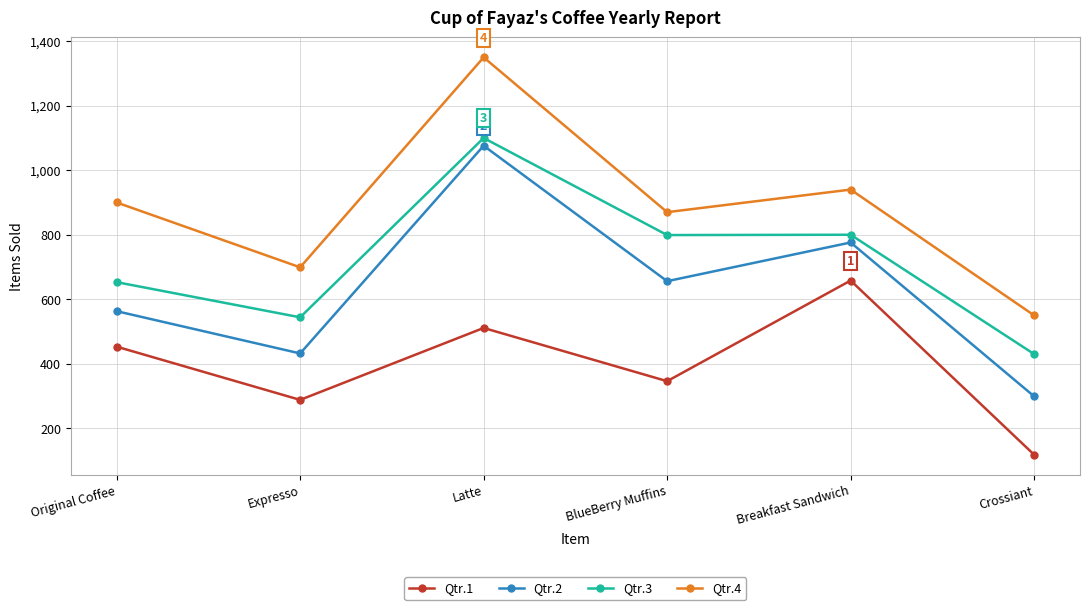

Is the value of Qtr.3 at BlueBerry Muffins greater than the value of Qtr.4 at Original Coffee?

No